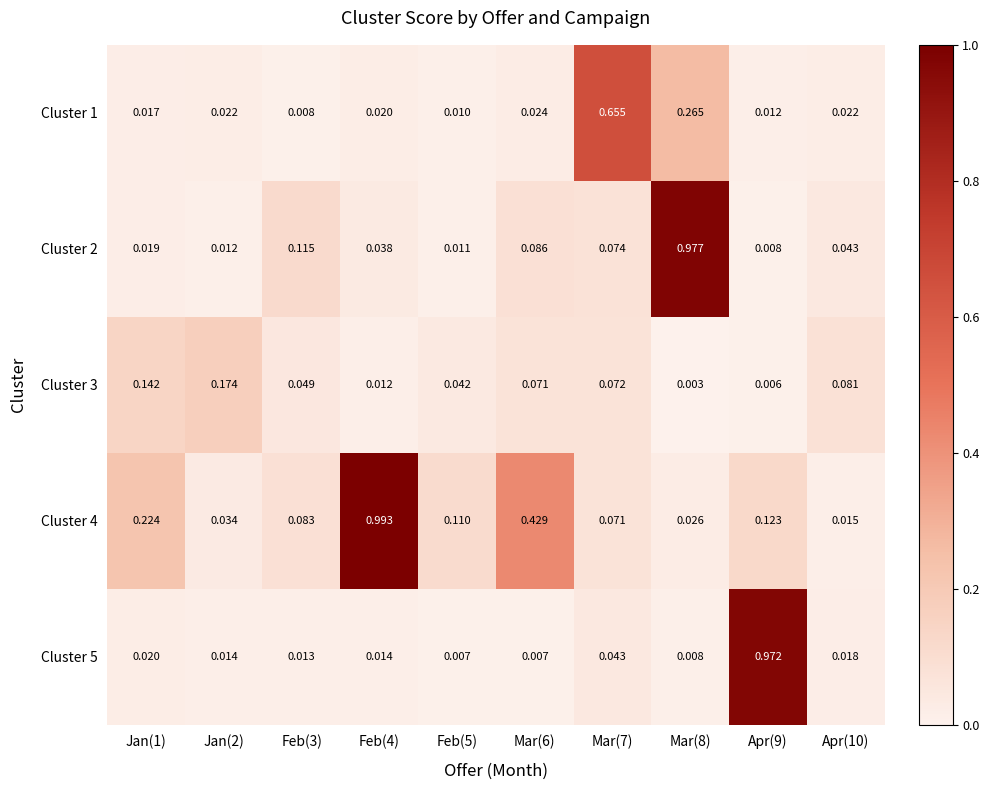

Reading right to left, what are all the values shown in this chart?

Cluster 1: Apr(10)=0.0	Apr(9)=0.0	Mar(8)=0.3	Mar(7)=0.7	Mar(6)=0.0	Feb(5)=0.0	Feb(4)=0.0	Feb(3)=0.0	Jan(2)=0.0	Jan(1)=0.0
Cluster 2: Apr(10)=0.0	Apr(9)=0.0	Mar(8)=1.0	Mar(7)=0.1	Mar(6)=0.1	Feb(5)=0.0	Feb(4)=0.0	Feb(3)=0.1	Jan(2)=0.0	Jan(1)=0.0
Cluster 3: Apr(10)=0.1	Apr(9)=0.0	Mar(8)=0.0	Mar(7)=0.1	Mar(6)=0.1	Feb(5)=0.0	Feb(4)=0.0	Feb(3)=0.0	Jan(2)=0.2	Jan(1)=0.1
Cluster 4: Apr(10)=0.0	Apr(9)=0.1	Mar(8)=0.0	Mar(7)=0.1	Mar(6)=0.4	Feb(5)=0.1	Feb(4)=1.0	Feb(3)=0.1	Jan(2)=0.0	Jan(1)=0.2
Cluster 5: Apr(10)=0.0	Apr(9)=1.0	Mar(8)=0.0	Mar(7)=0.0	Mar(6)=0.0	Feb(5)=0.0	Feb(4)=0.0	Feb(3)=0.0	Jan(2)=0.0	Jan(1)=0.0